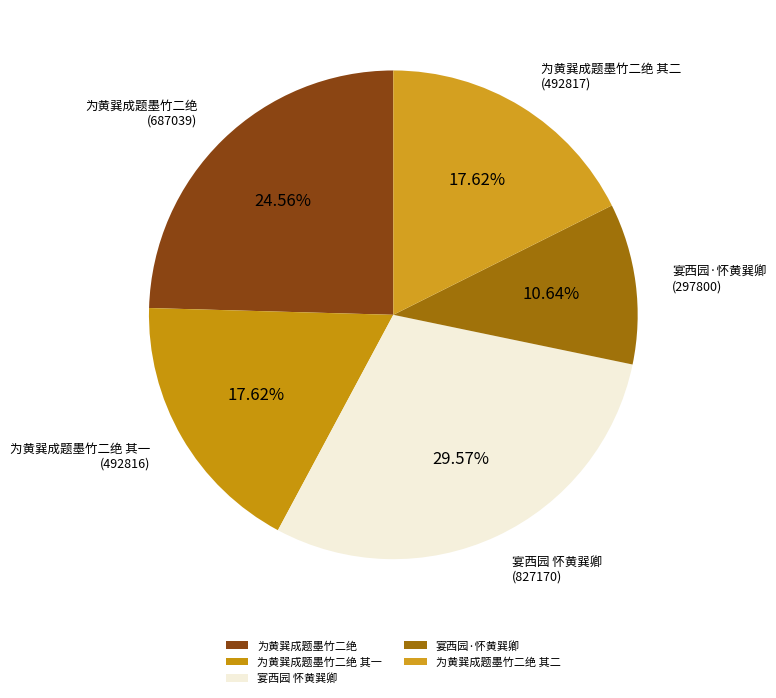

Does 宴西园·怀黄巽卿 represent more than half of the total?

No